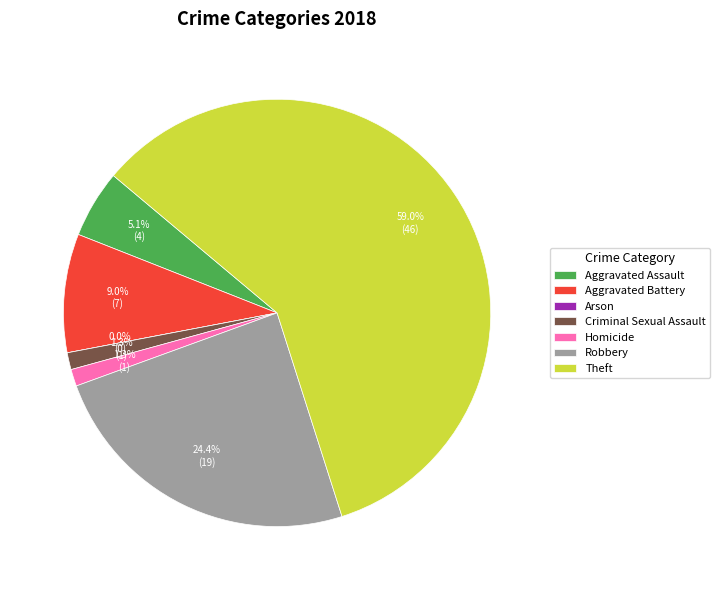

Which category has the biggest portion of the pie?

Theft